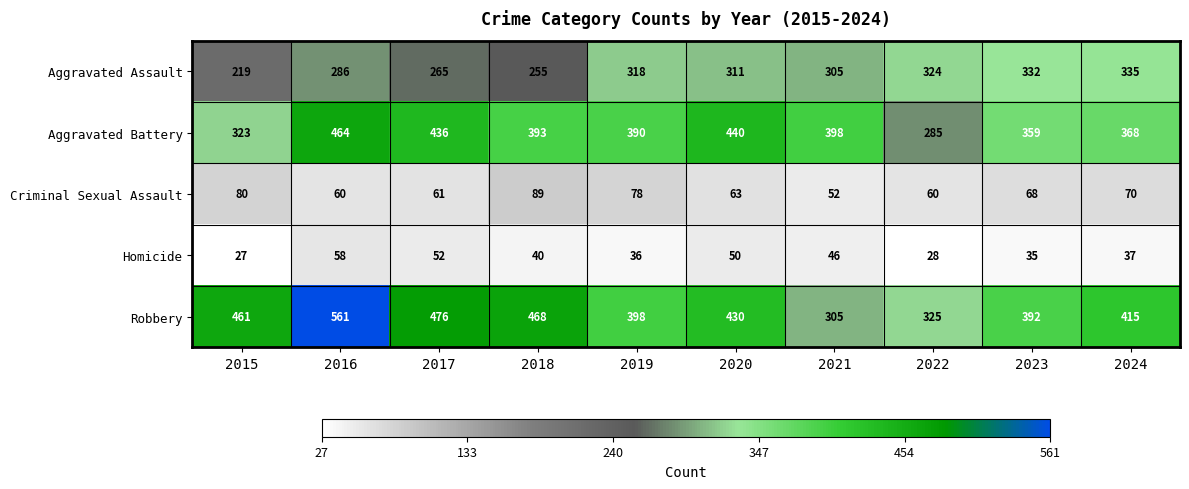

What is the average value of the Robbery series?

423